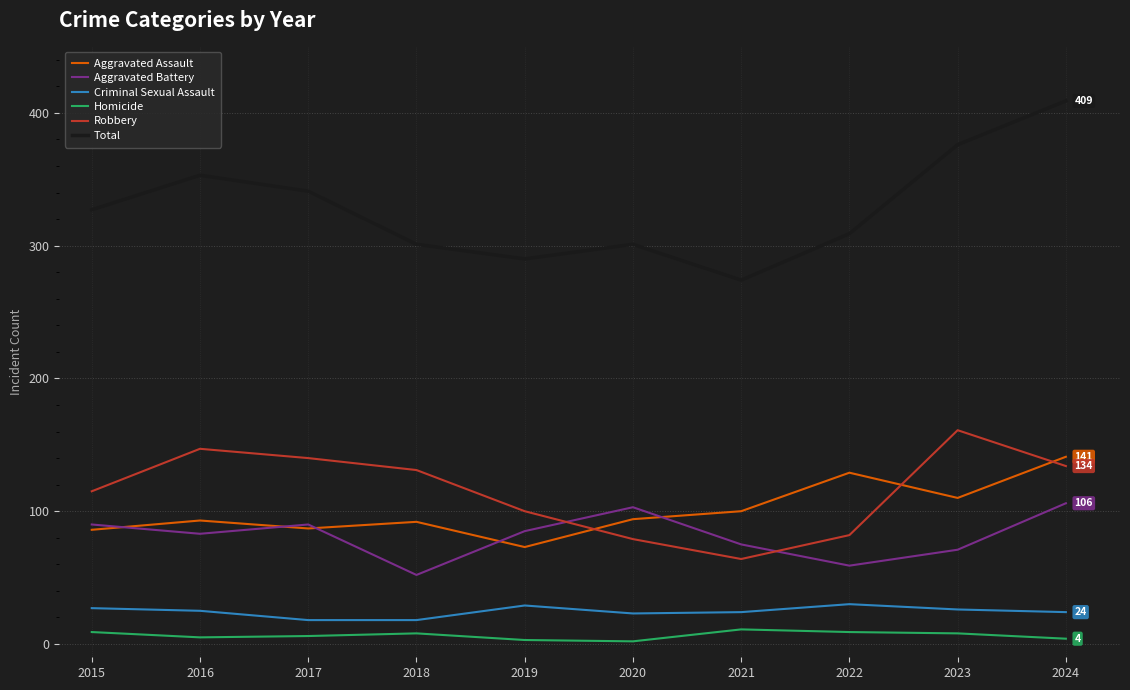

The Homicide series shows 9 at 2015. True or false?

True